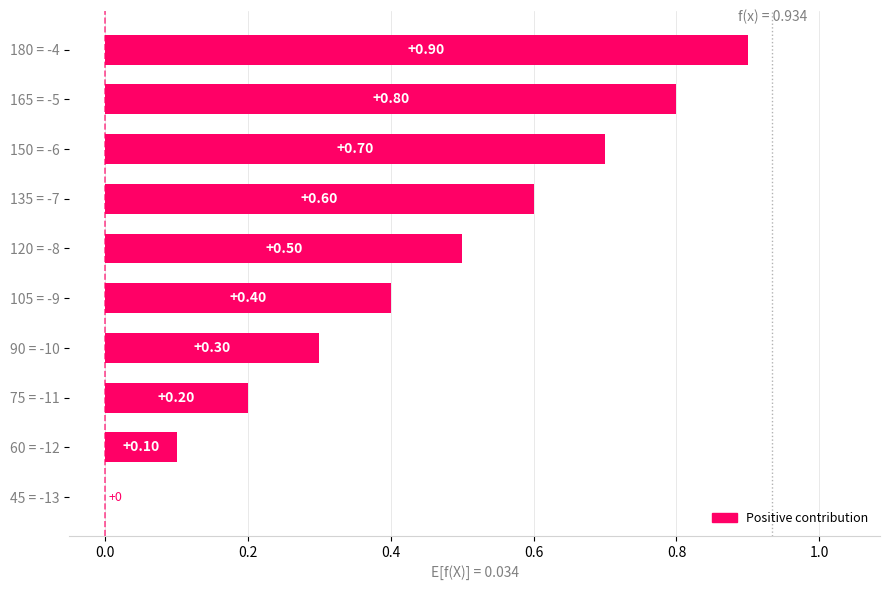

Between 105 = -9 and 180 = -4, which is larger?

180 = -4